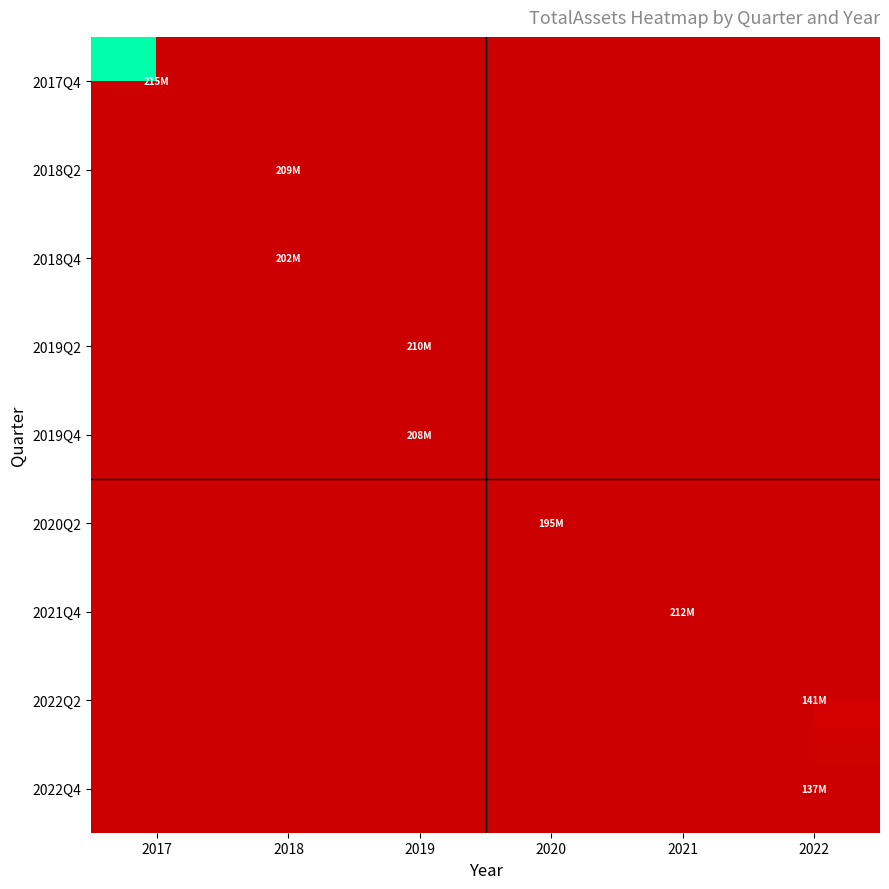

What is the smallest value displayed?

137430446.0